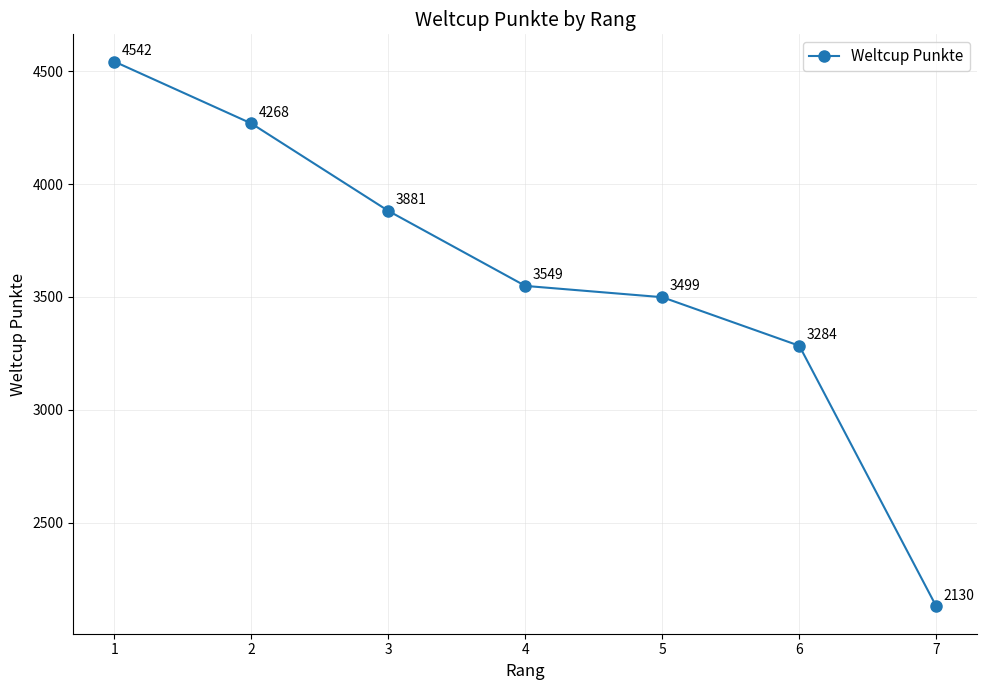

How many data points are less than 3549?

3